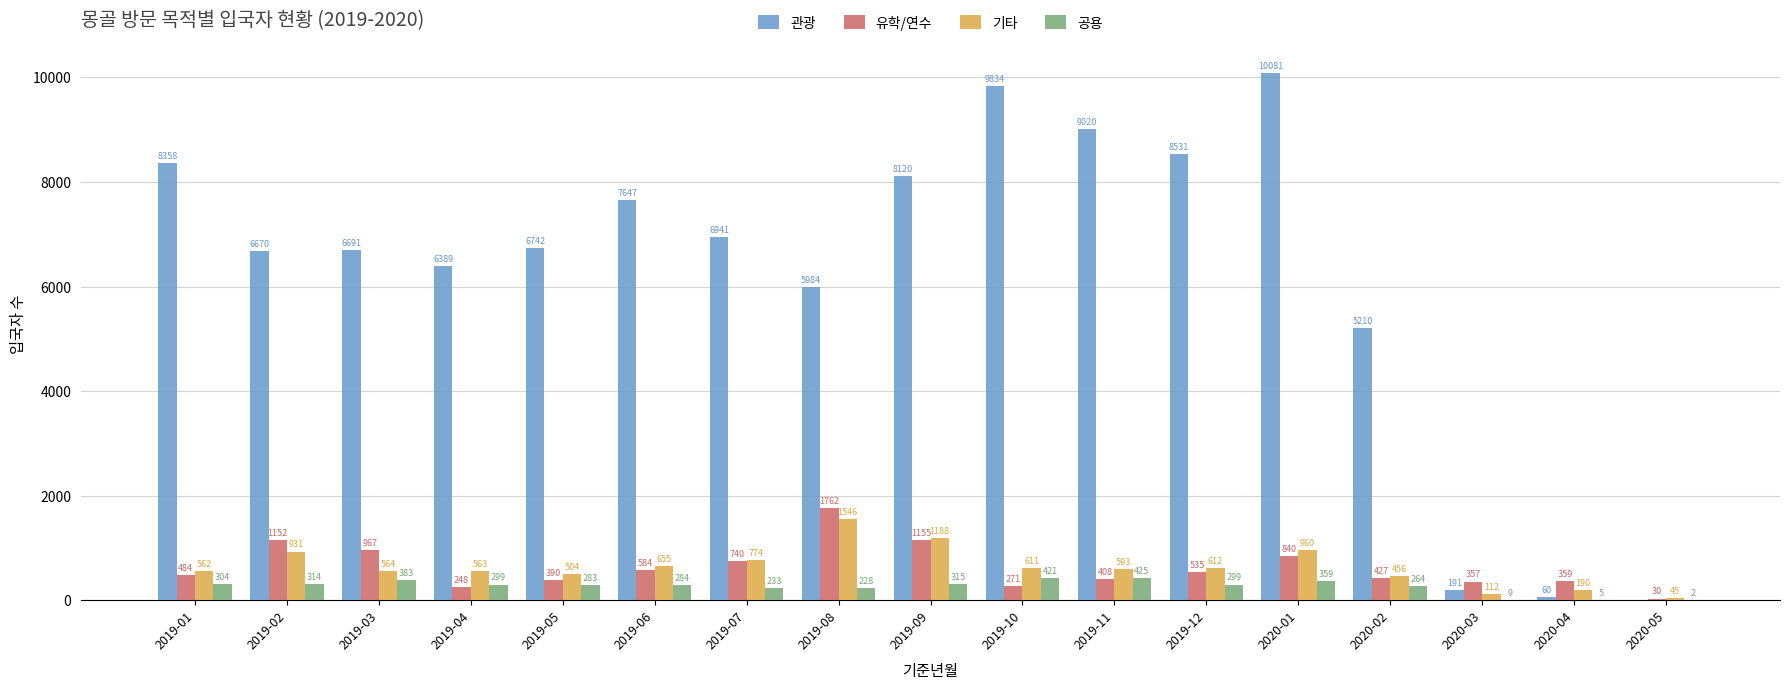

What is the total value across all series at 2019-03?

8605